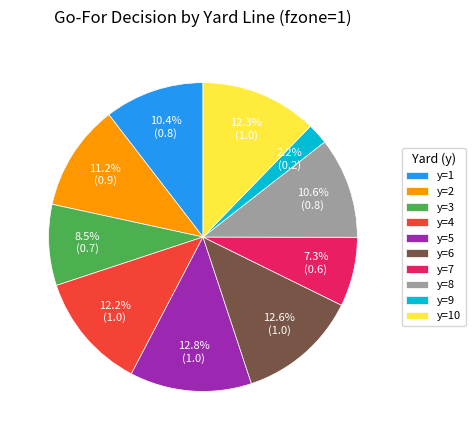

What percentage is the y=2 slice, to the nearest percent?

11%